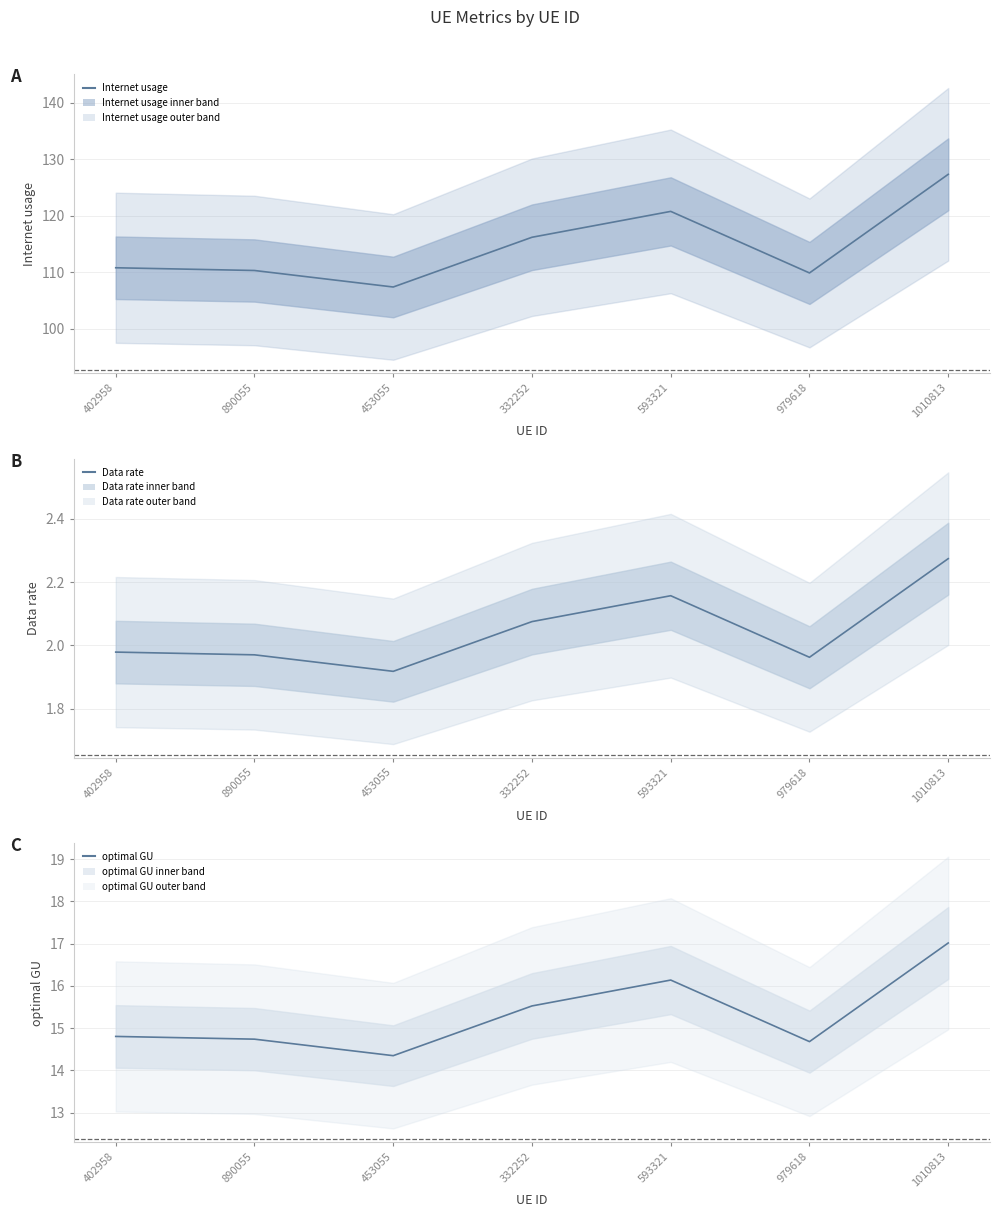

Reading left to right, transcribe all the data shown in this chart.

Internet usage: 110.8	110.3	107.4	116.2	120.8	109.9	127.3
Data rate: 2.0	2.0	1.9	2.1	2.2	2.0	2.3
optimal GU: 14.8	14.7	14.4	15.5	16.1	14.7	17.0